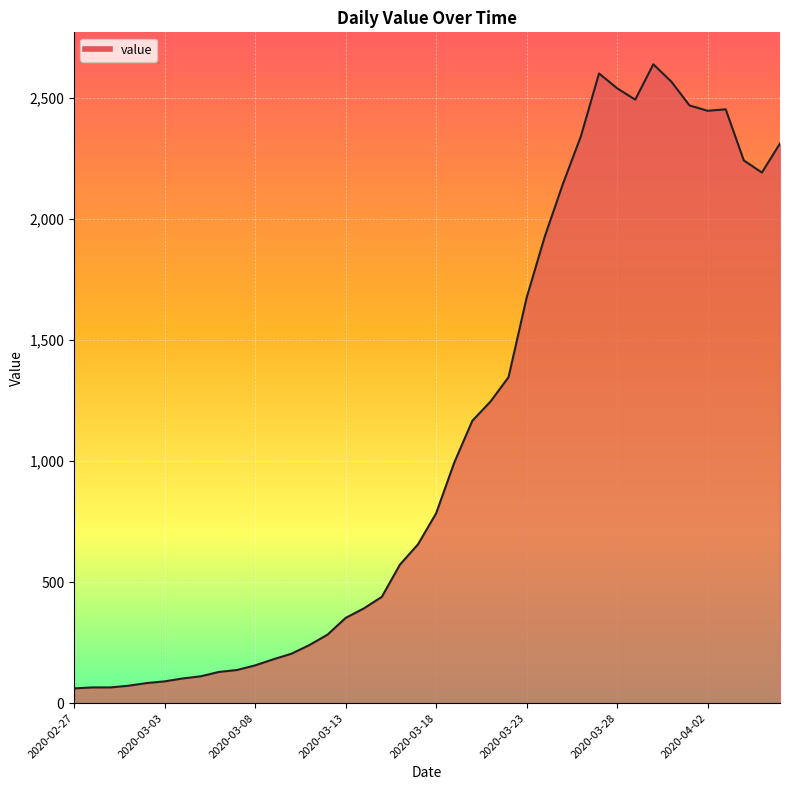

True or false: the data has more than 2 interior local peaks.

True